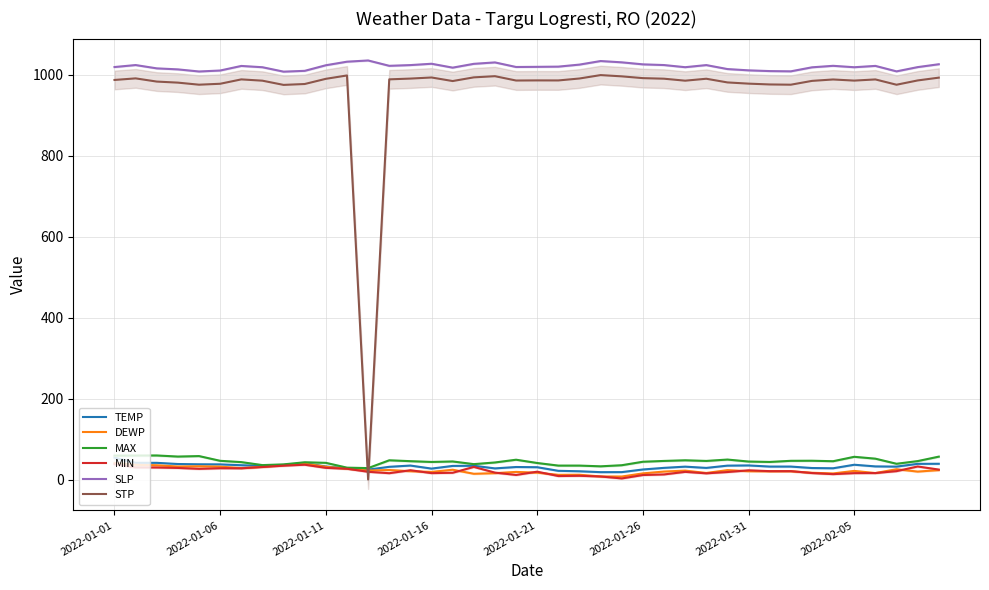

What is the sum of the STP values at 28 and 26?

1979.9